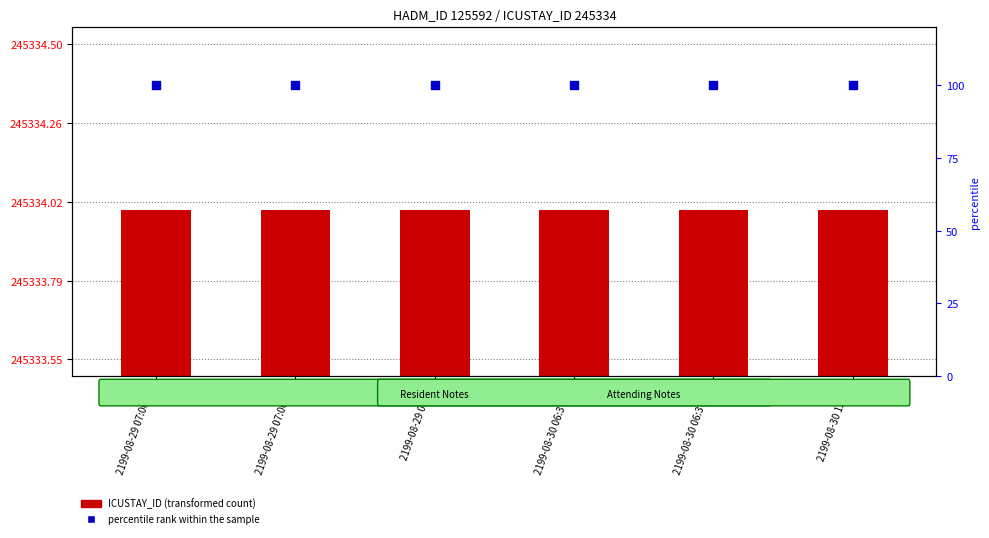

Which series reaches the maximum Y coordinate?

percentile rank within the sample